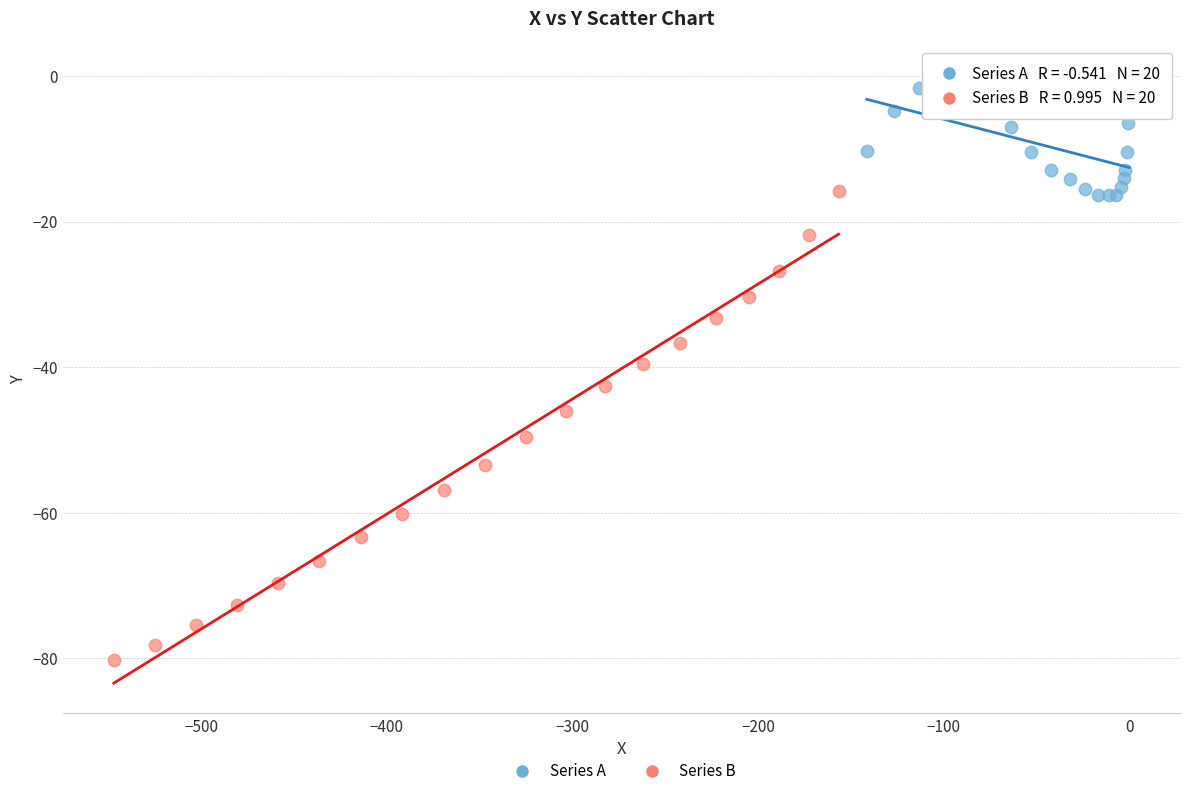

Which series contains the highest Y value?

Series A